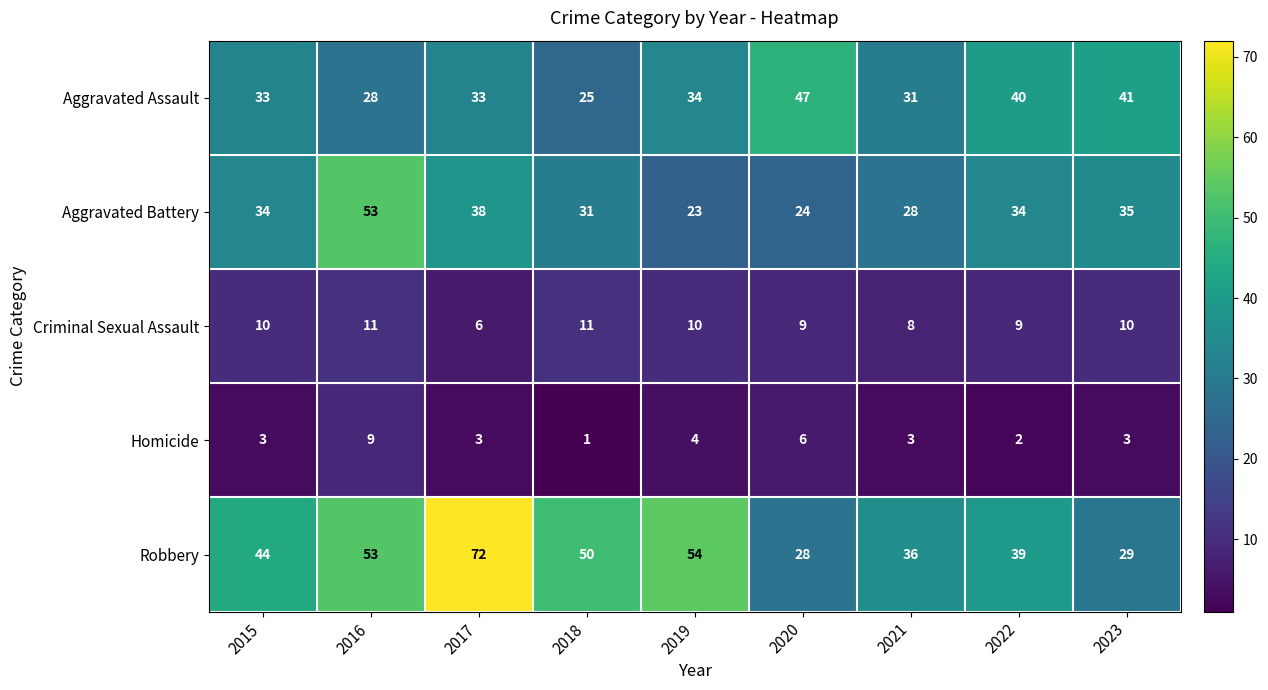

What is the difference between the second highest and second lowest values in the Robbery series?

25